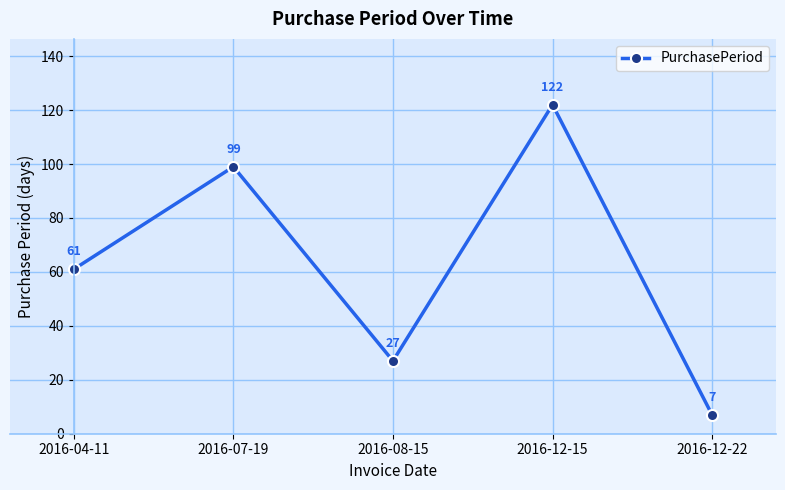

Reading left to right, list all the values displayed in this chart.

61	99	27	122	7